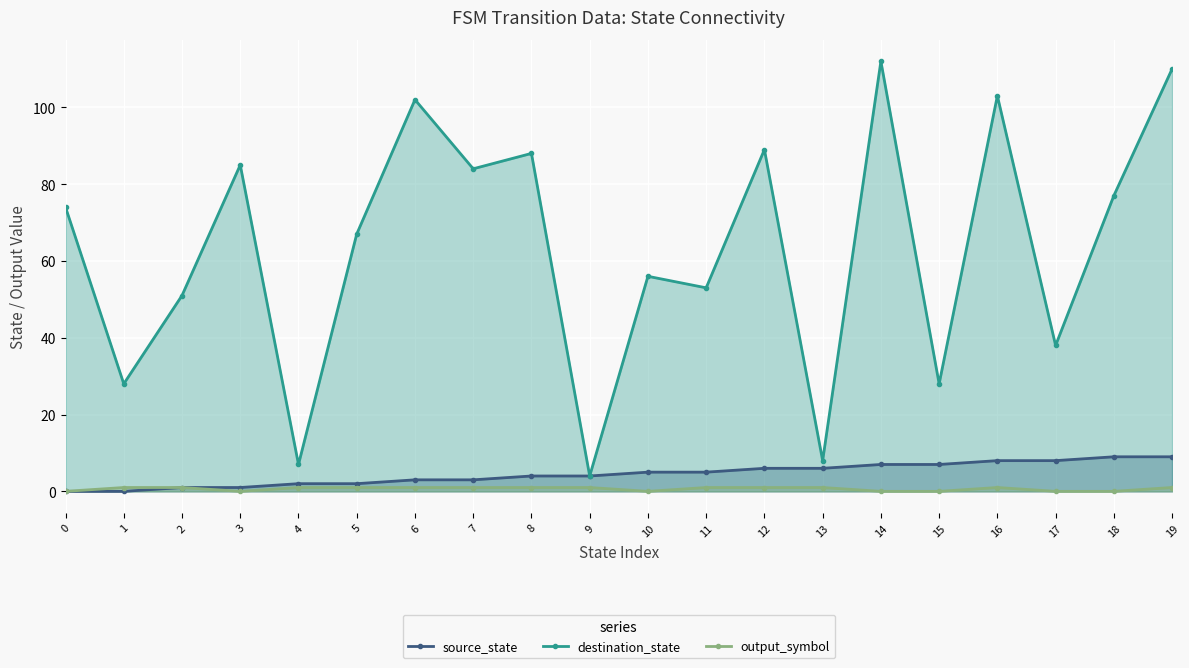

Reading right to left, what are all the values shown in this chart?

source_state: 9	9	8	8	7	7	6	6	5	5	4	4	3	3	2	2	1	1	0	0
destination_state: 110	77	38	103	28	112	8	89	53	56	4	88	84	102	67	7	85	51	28	74
output_symbol: 1	0	0	1	0	0	1	1	1	0	1	1	1	1	1	1	0	1	1	0